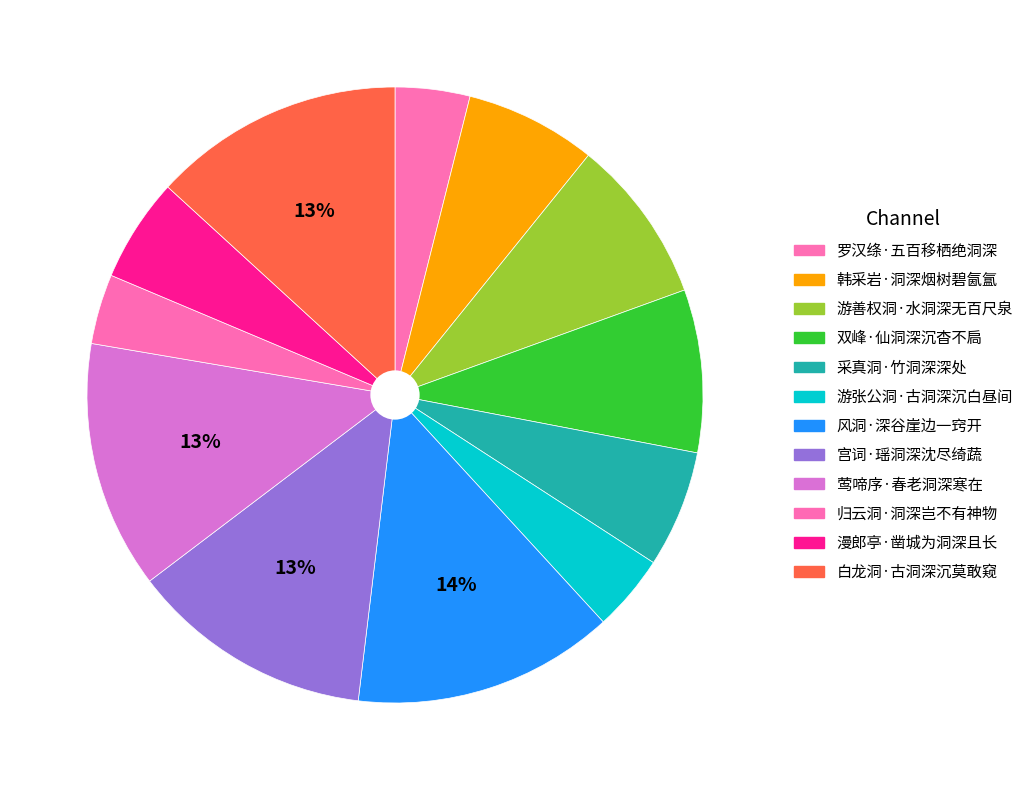

Is there any slice that represents more than half of the pie?

No